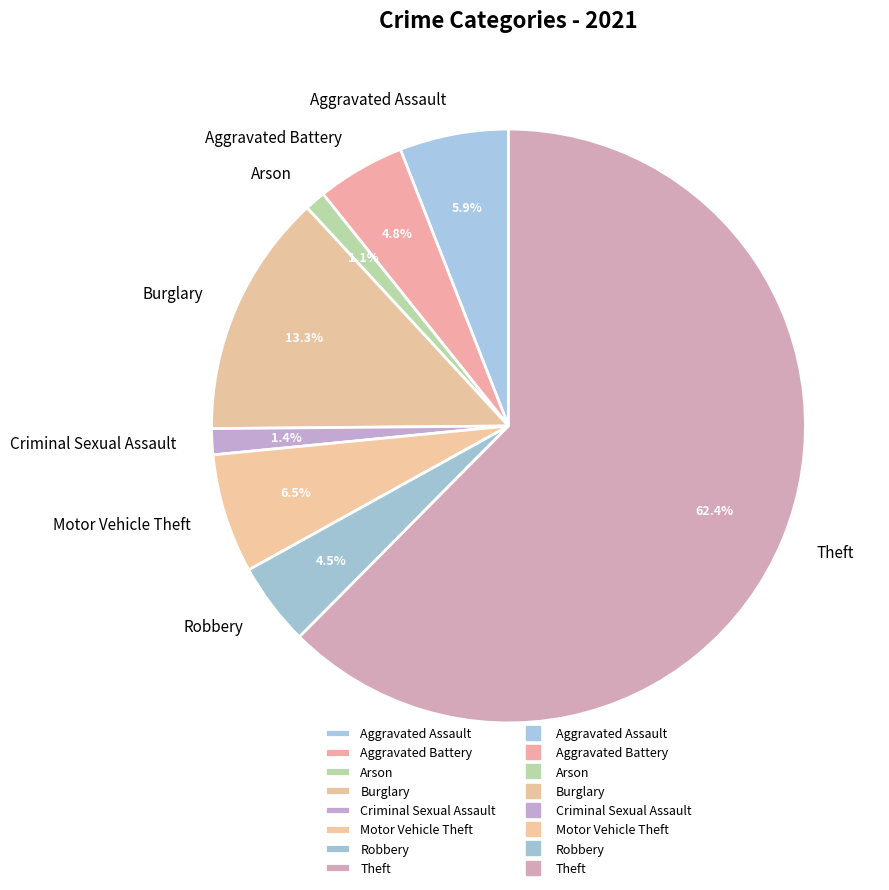

Which slice is the largest?

Theft